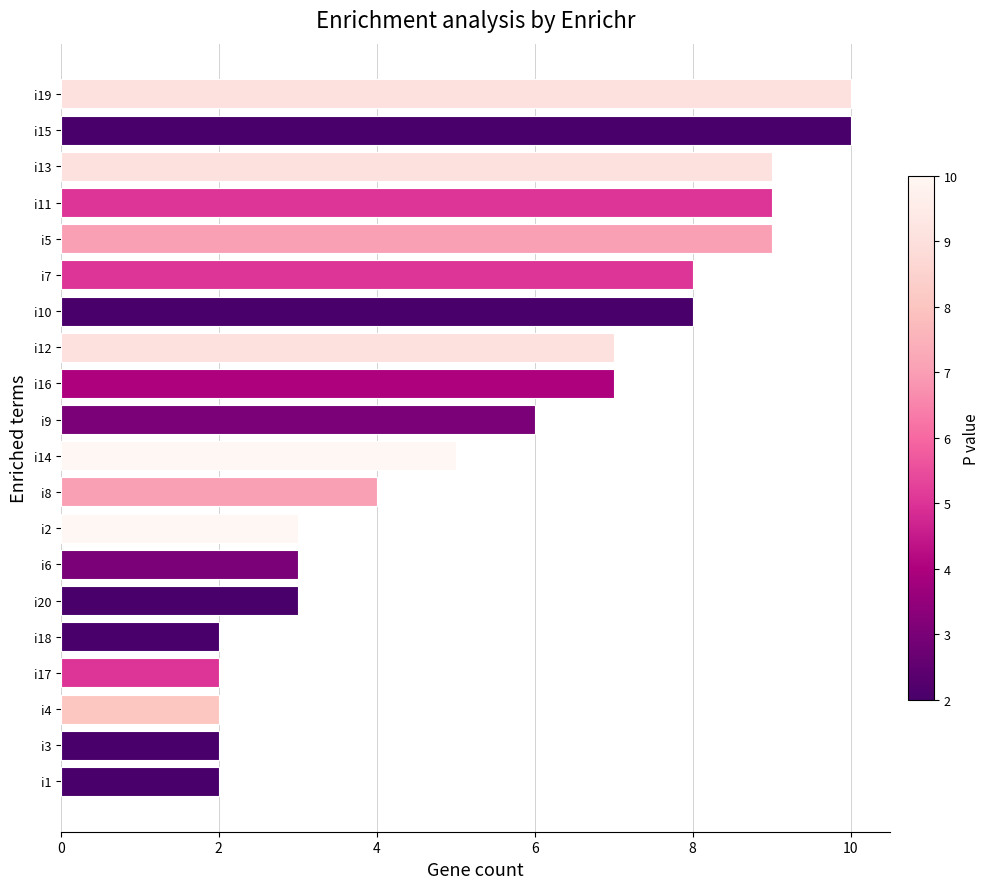

The value at i4 is 1. True or false?

False